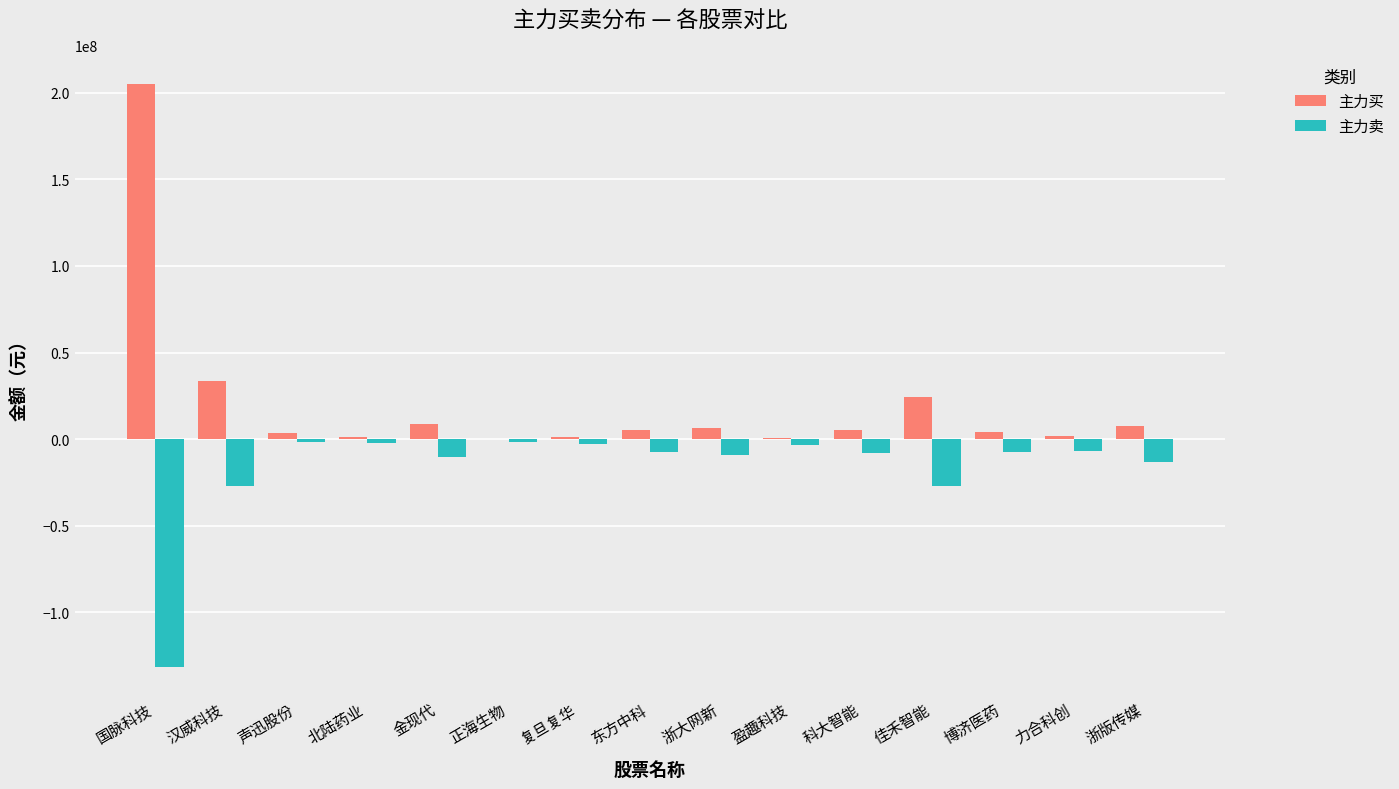

The 主力买 series shows 7834669 at 浙版传媒. True or false?

True